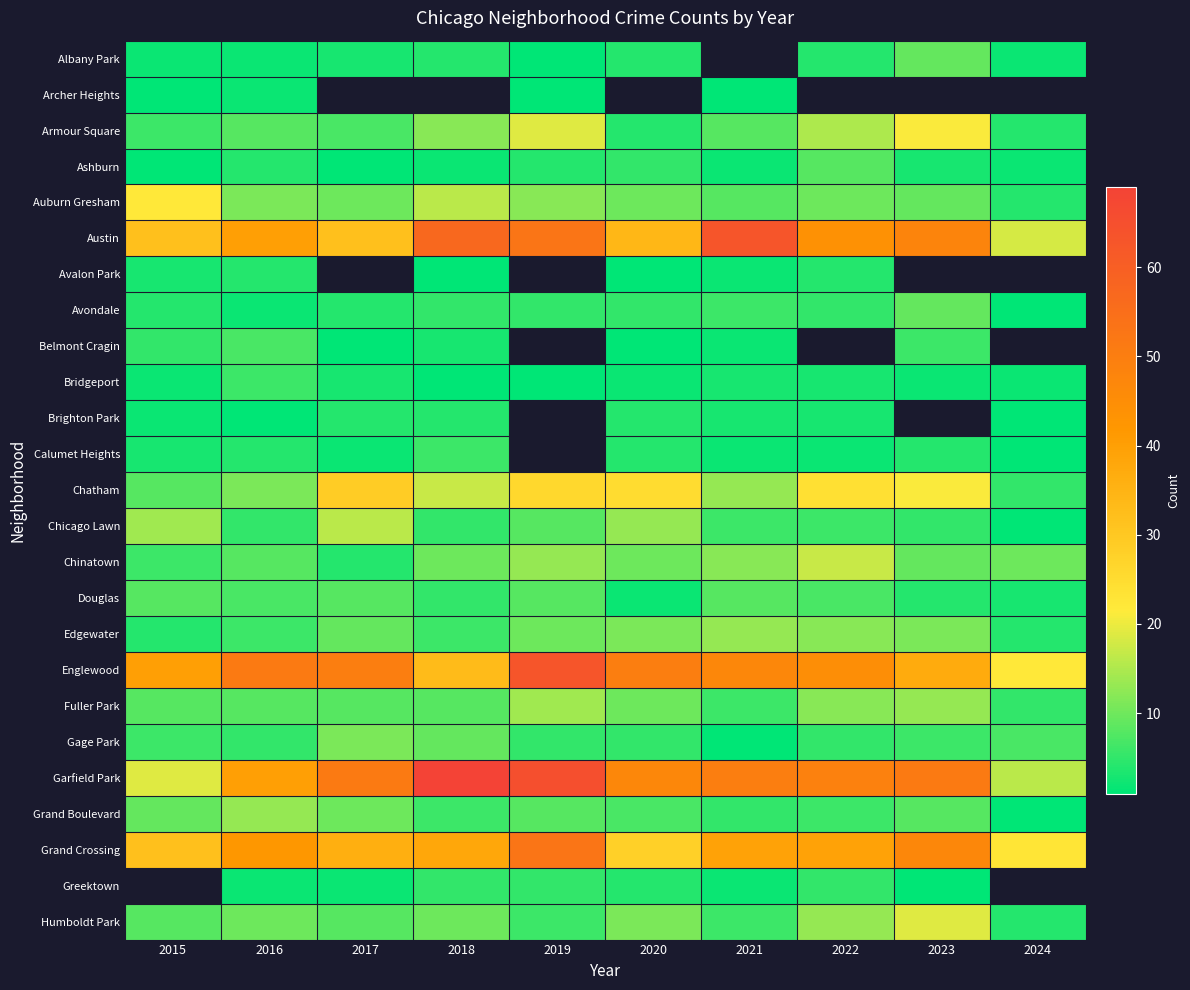

Which series has the largest total across all categories?

Garfield Park